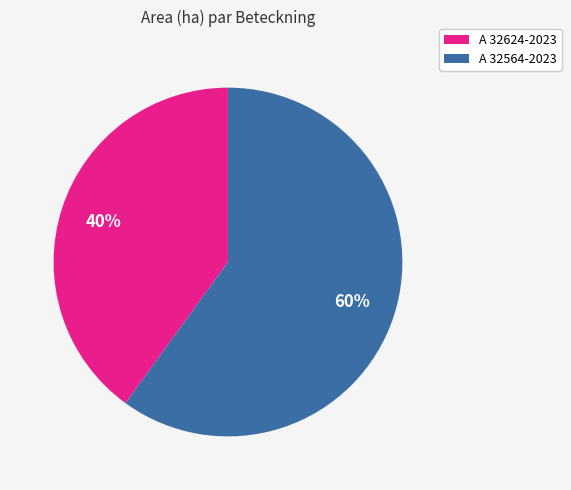

To the nearest percent, what portion does A 32564-2023 represent?

60%